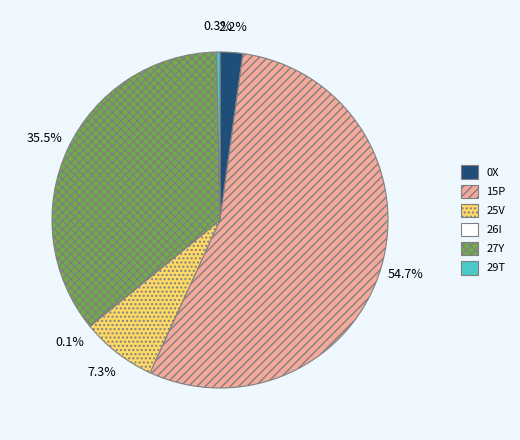

What portion of the pie excludes 25V?

92.7%